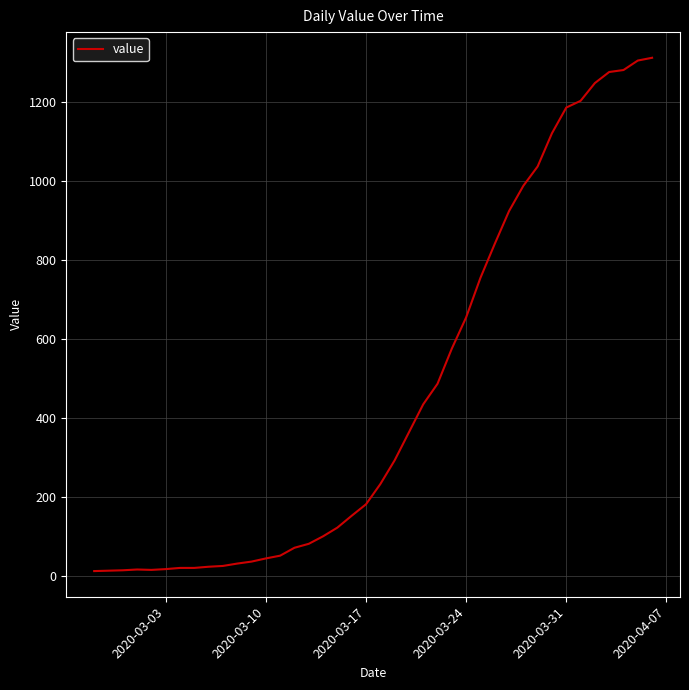

What is the greatest value displayed?

1312